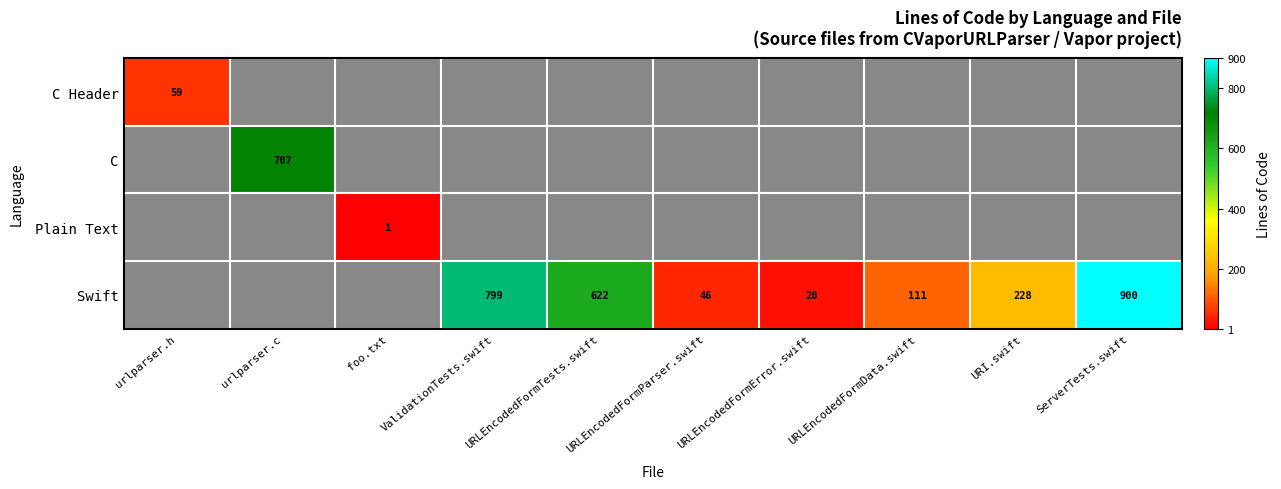

Which has a higher value, foo.txt or urlparser.h?

urlparser.h